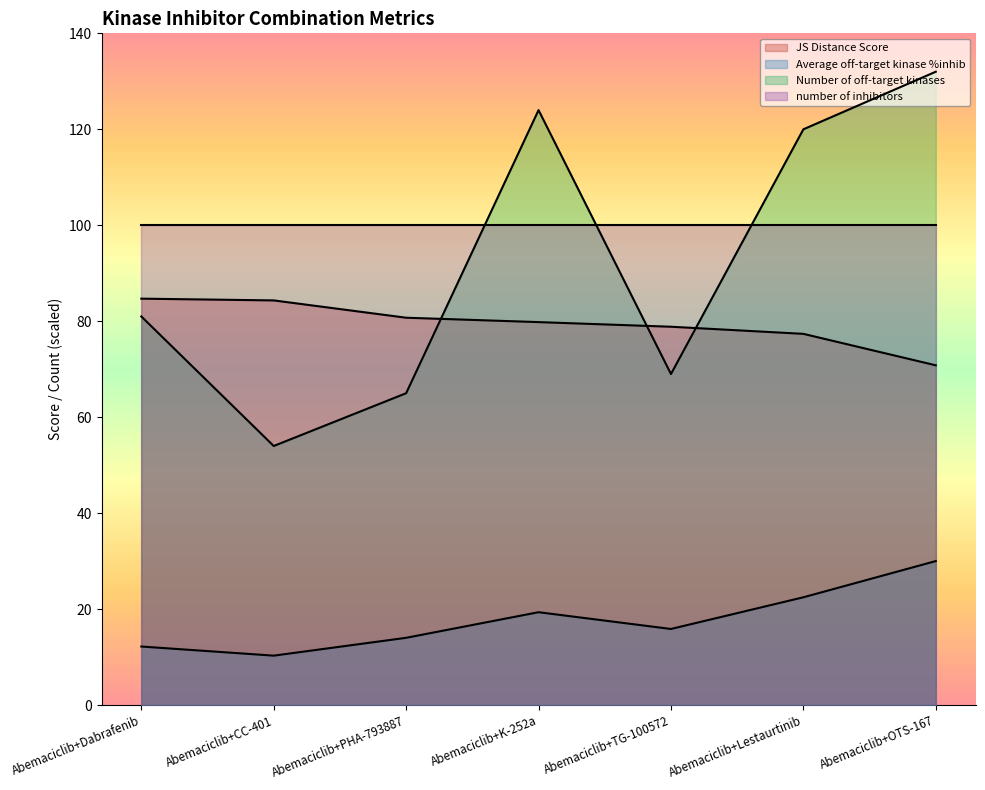

What is the maximum value for JS Distance Score?

84.7